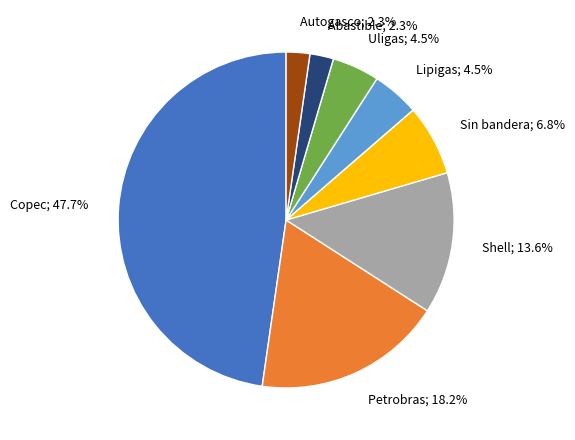

Does any single category account for the majority?

No